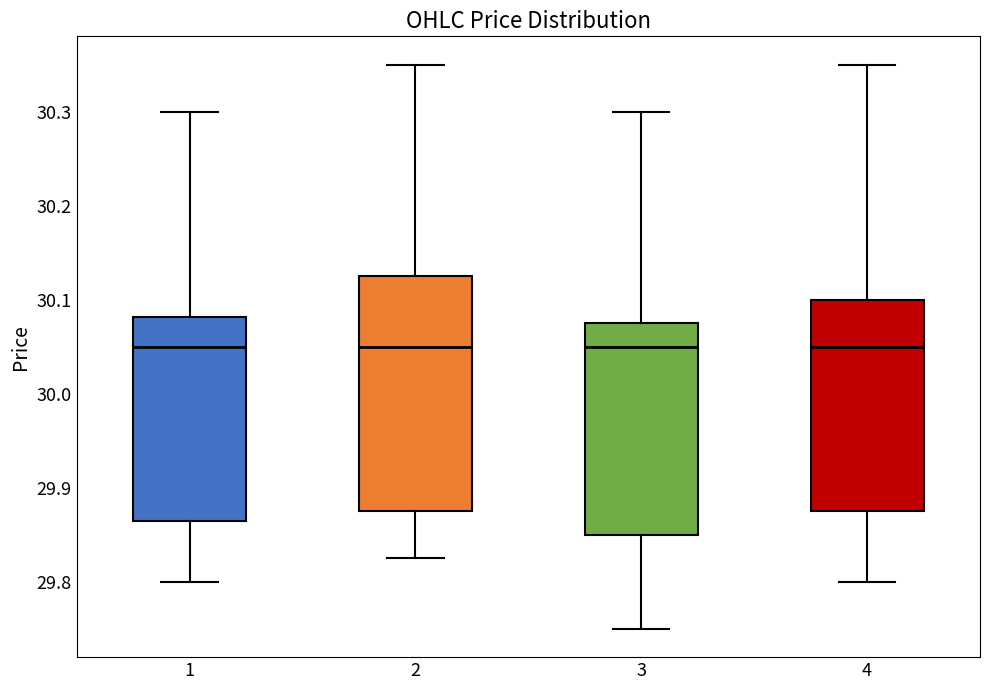

Where is the lower edge of the box at x = 1 on the y-axis? The values are not printed on the chart, so give them approximately, as read against the axis.

29.87